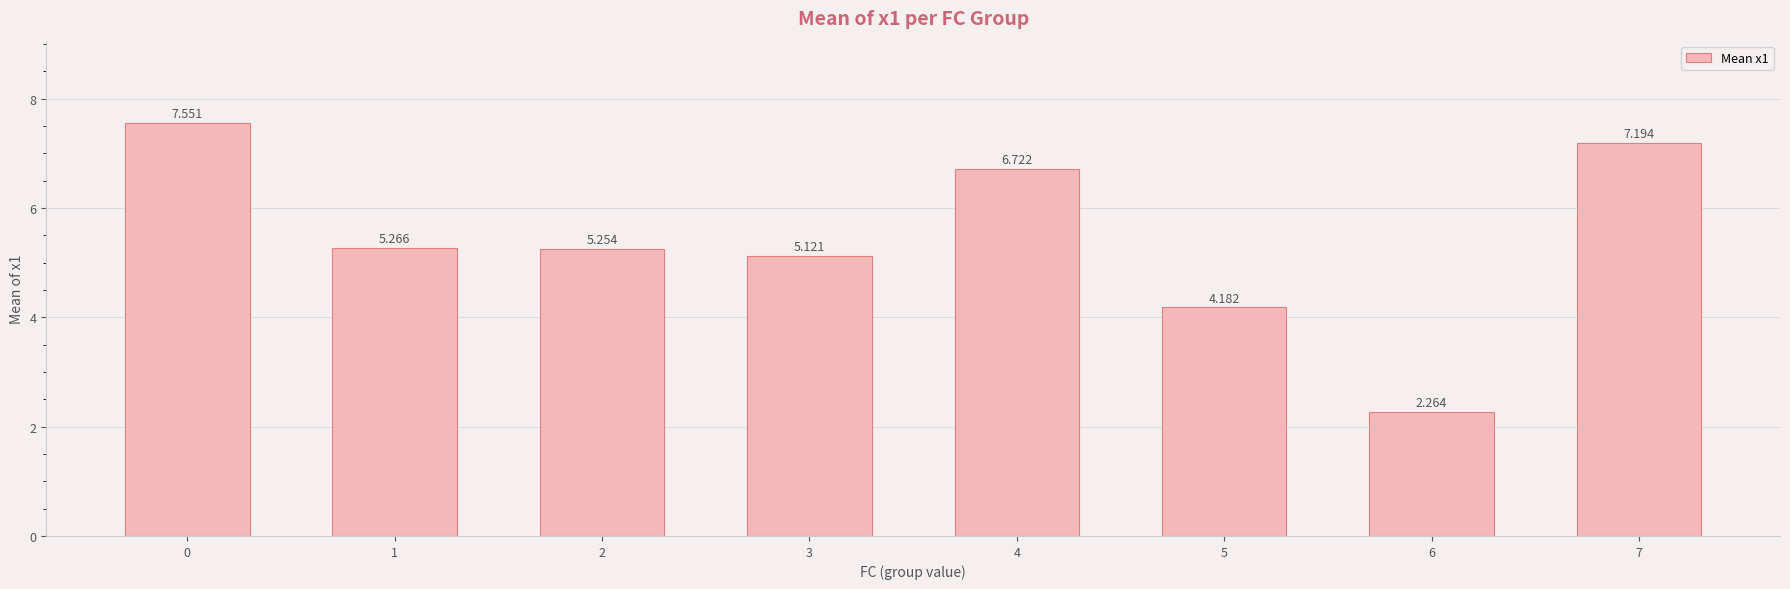

What is the average value?

5.4